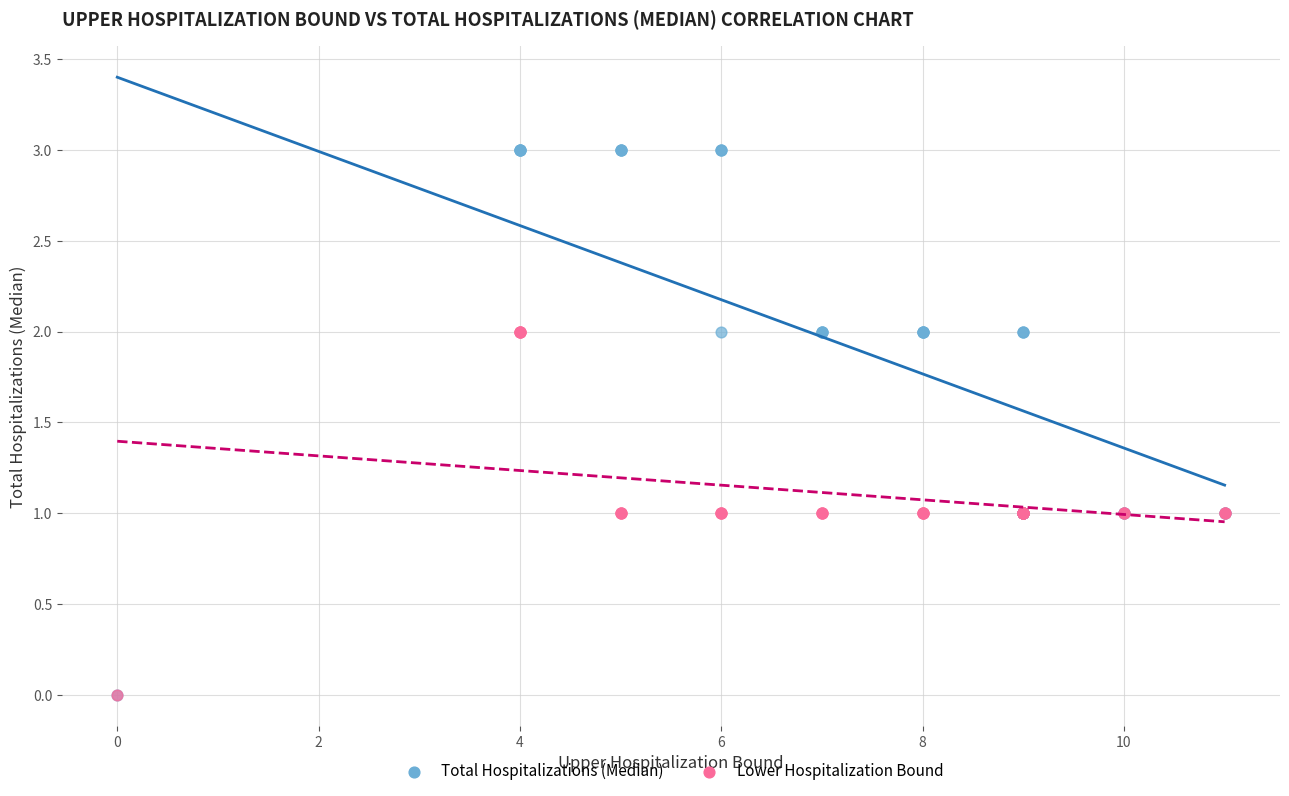

What are all the series names shown in the legend?

Total Hospitalizations (Median), Lower Hospitalization Bound